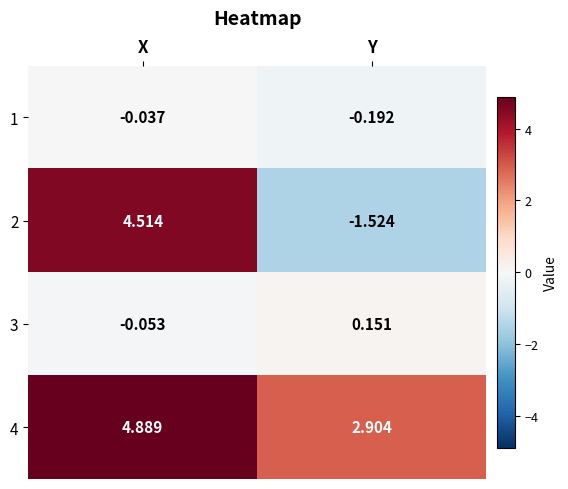

At which category is the sum across all series the highest?

X